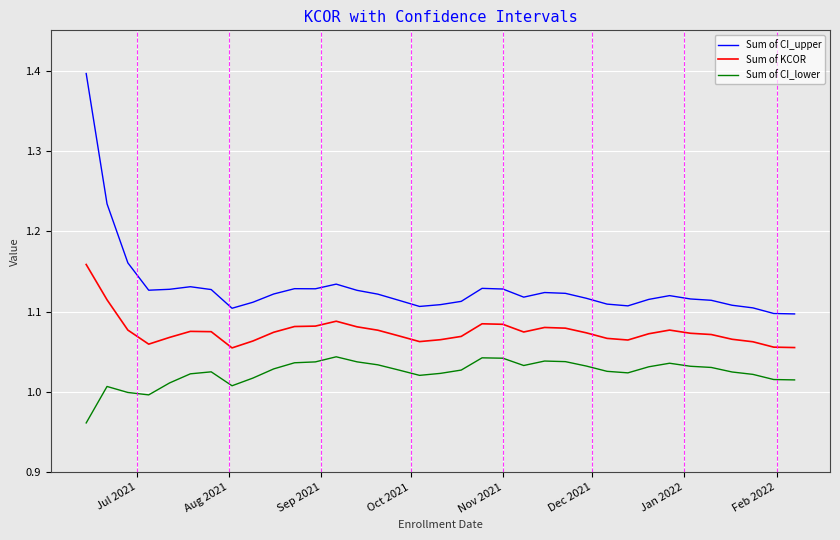

Which series has the largest total across all categories?

Sum of CI_upper